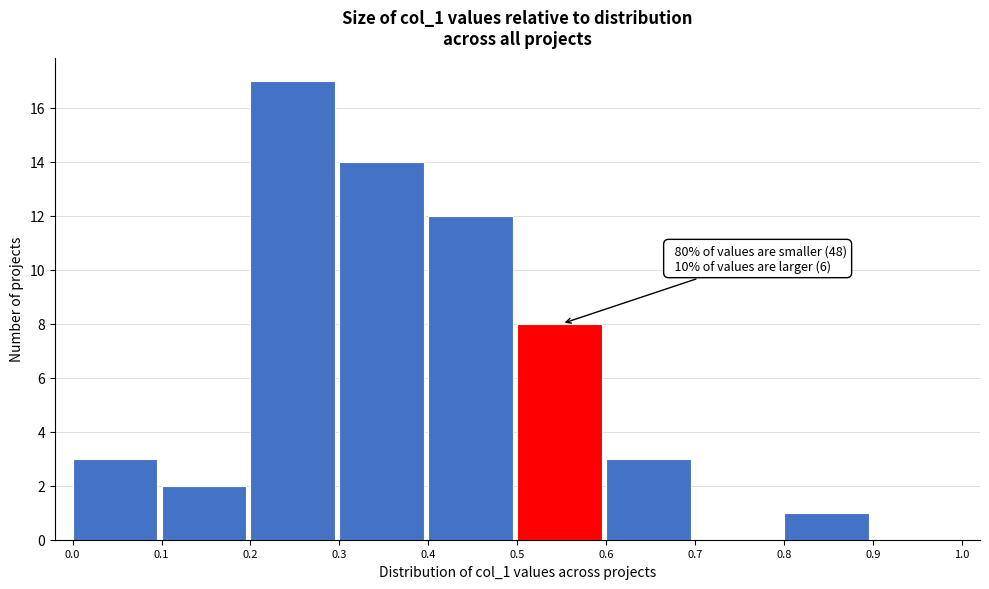

Which range on the x-axis has the tallest bar?

0.2 to 0.3